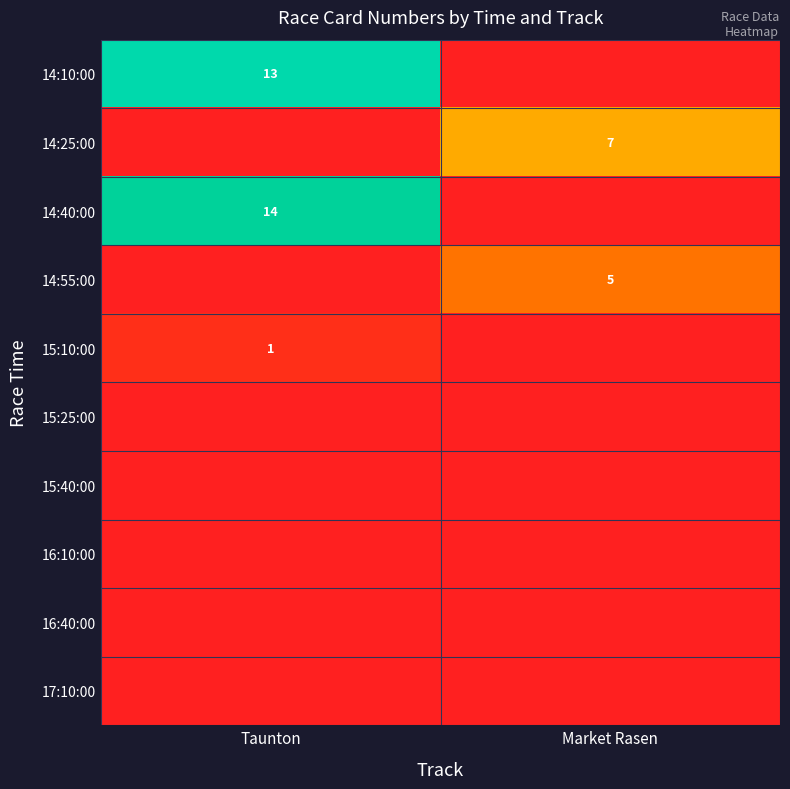

What is the spread (max minus min) of values at Market Rasen?

7